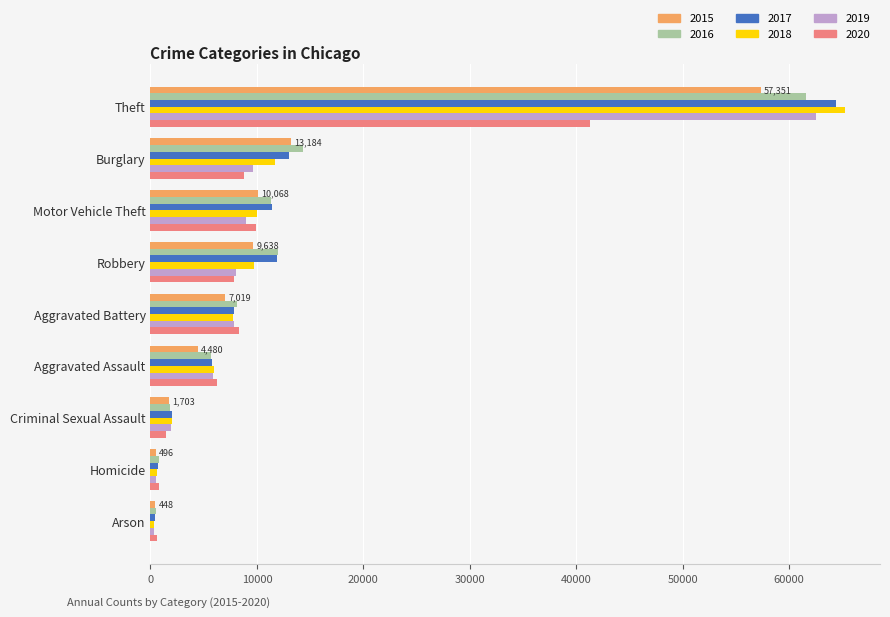

At which category is the sum across all series the highest?

Theft